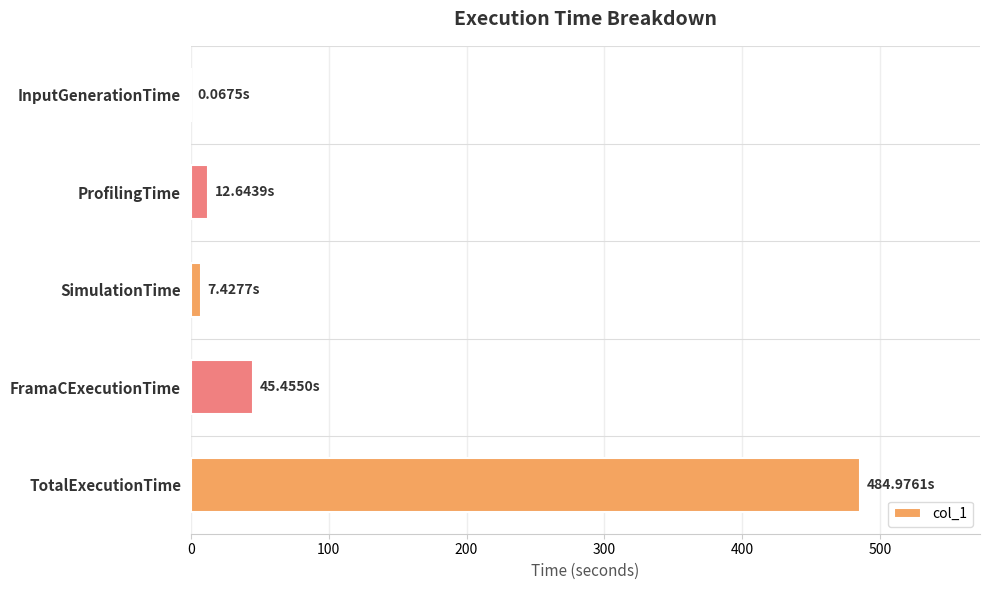

At which category does the chart reach its peak across all series?

TotalExecutionTime